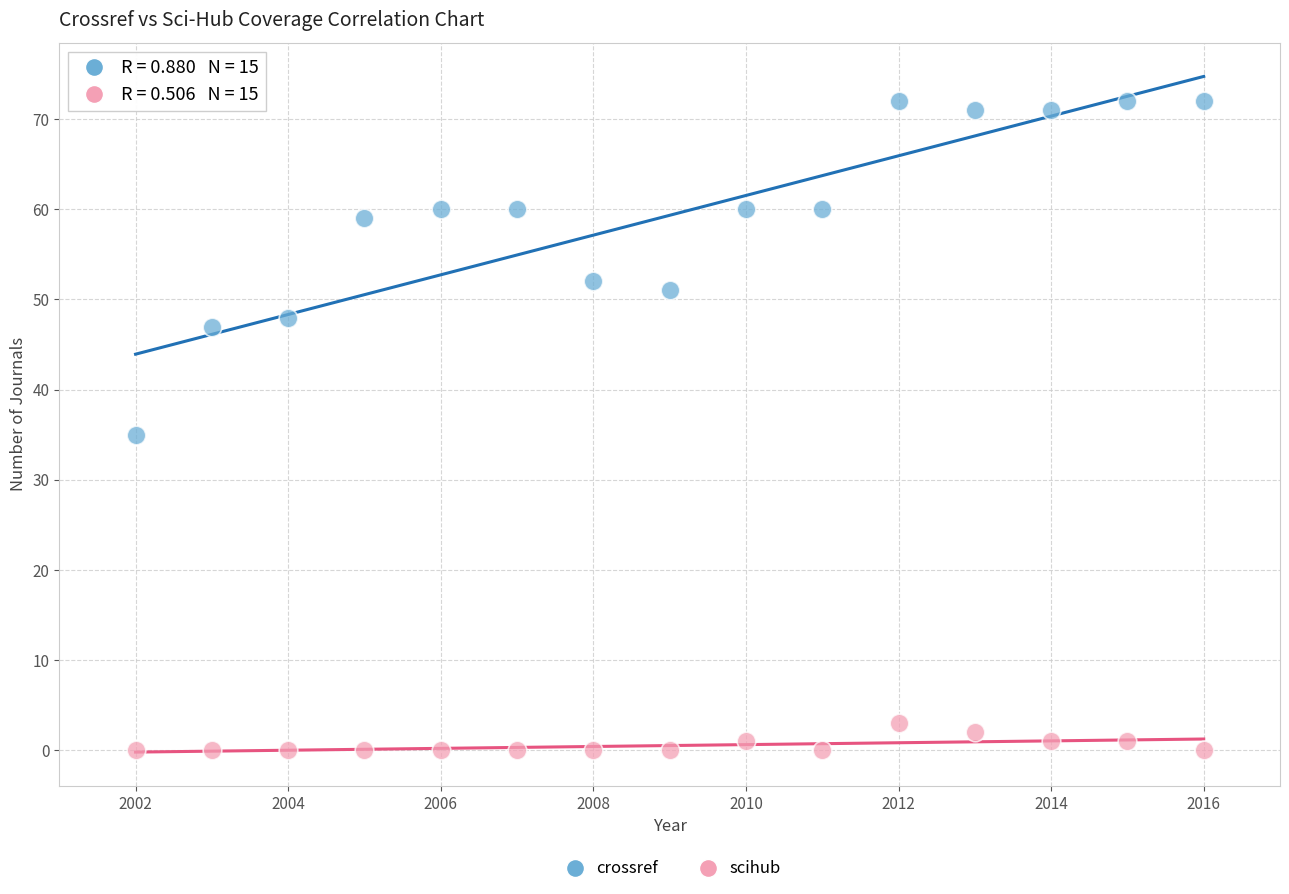

Which series reaches the minimum Y coordinate?

scihub